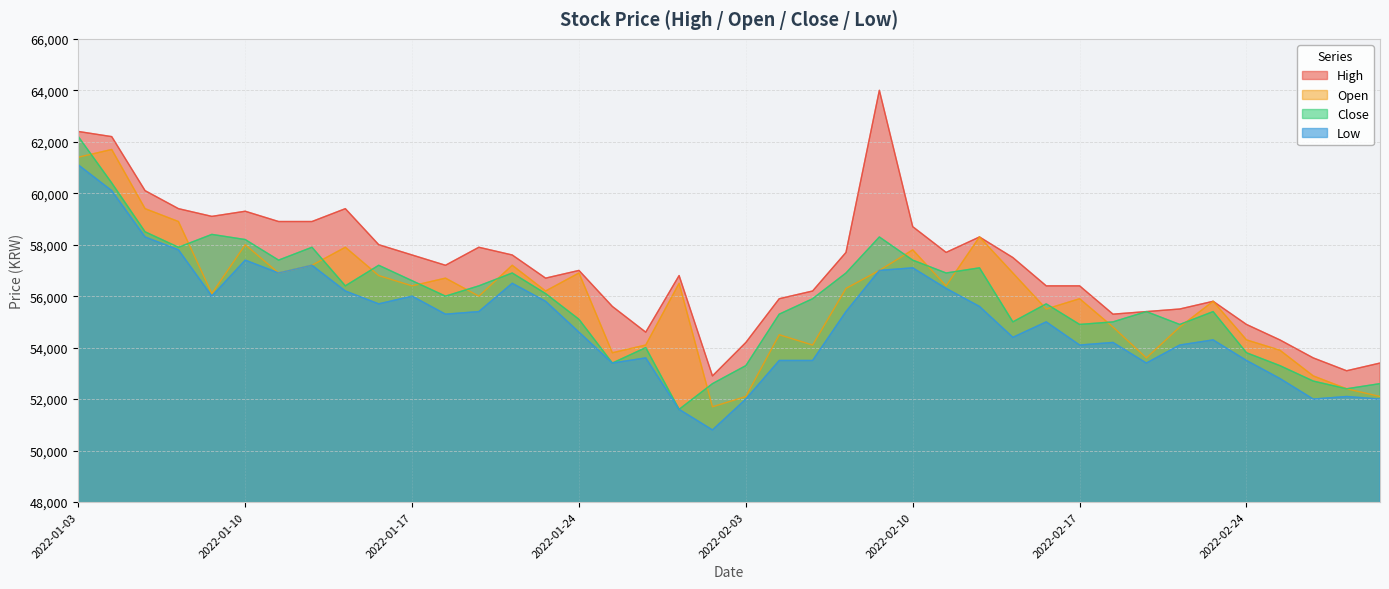

What is the value of the Close point at the 15th from the left?

56100